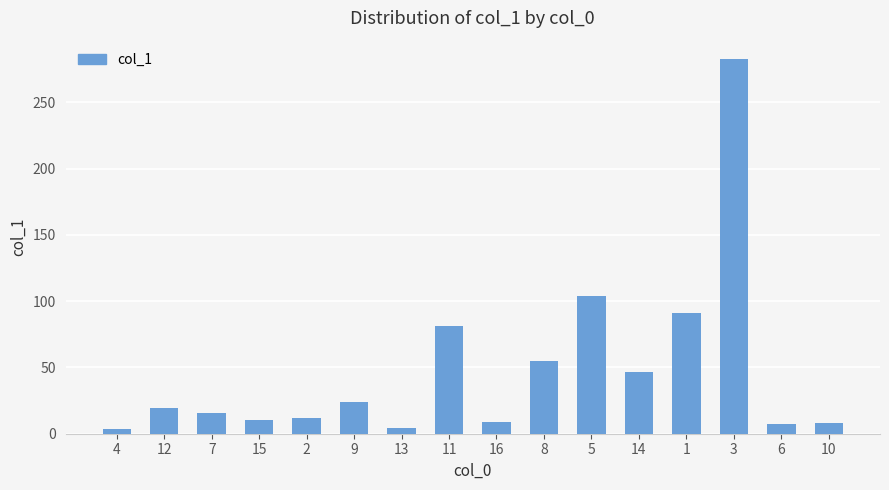

Are the bars grouped side by side (vs. stacked)?

No